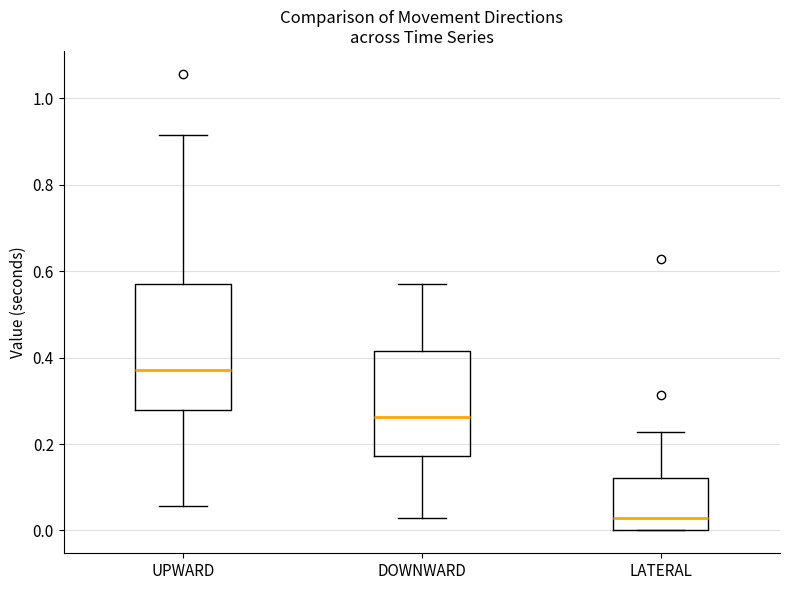

Which box's median line is the lowest?

LATERAL